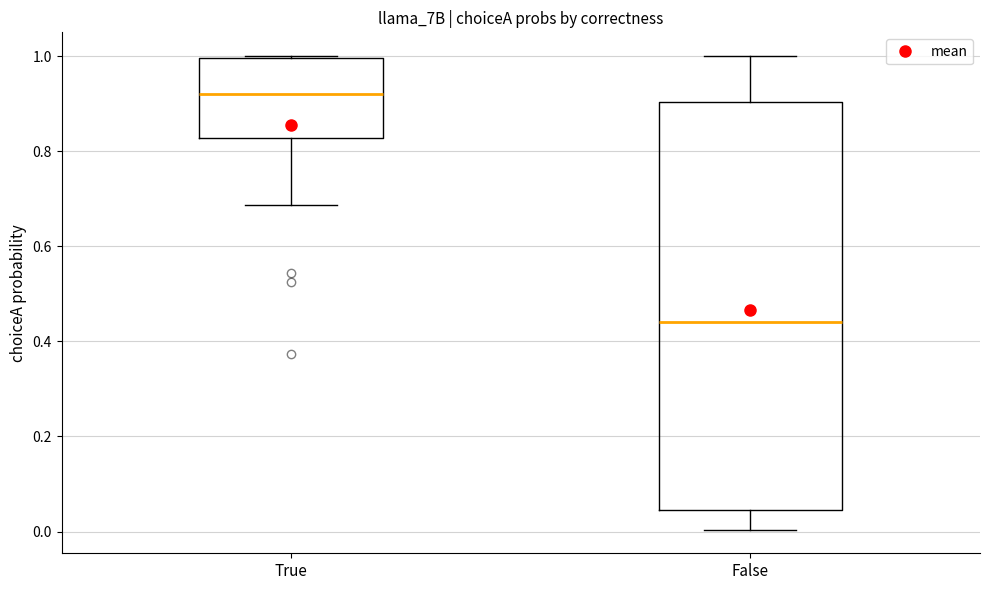

Which box is the tallest, from its lower edge to its upper edge?

False